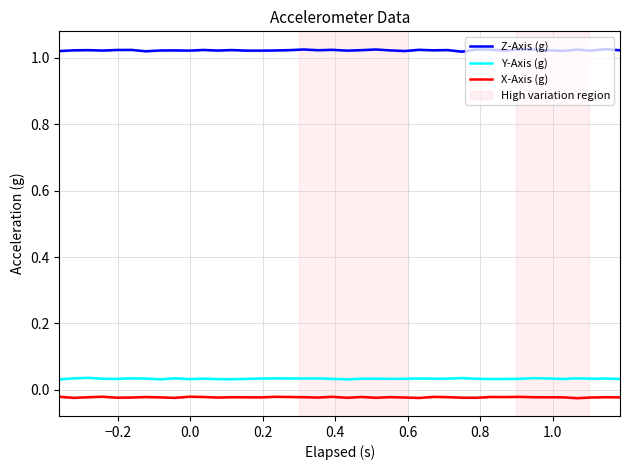

True or false: Z-Axis (g) and Y-Axis (g) intersect in this chart.

False